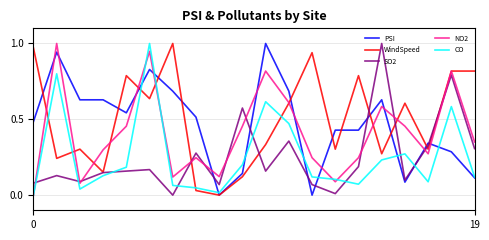

True or false: NO2 has more than 1 points higher than both neighbors.

True